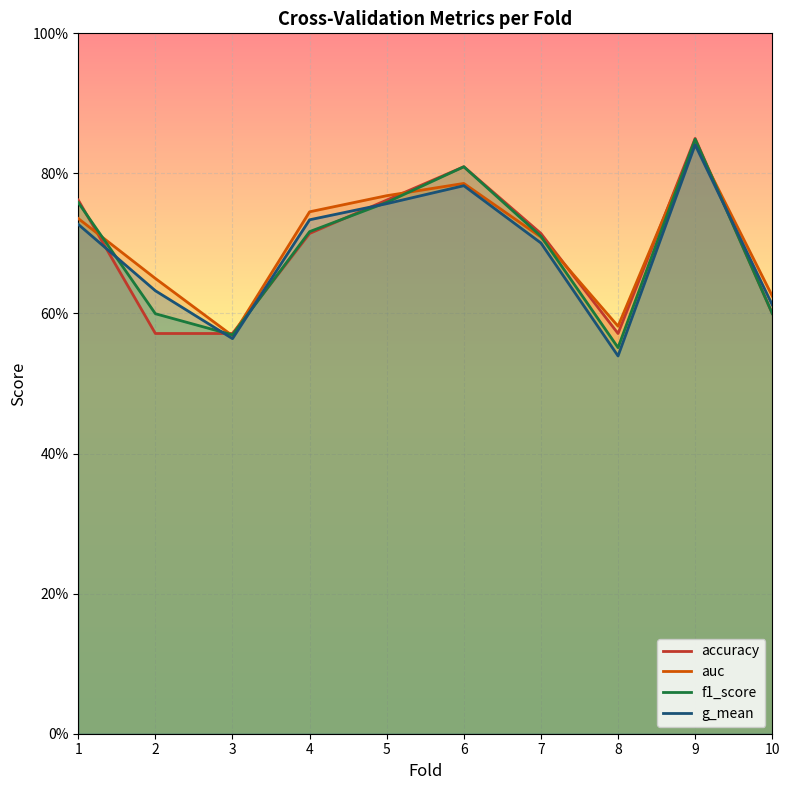

Is it true that accuracy equals 0.8 at 8?

False